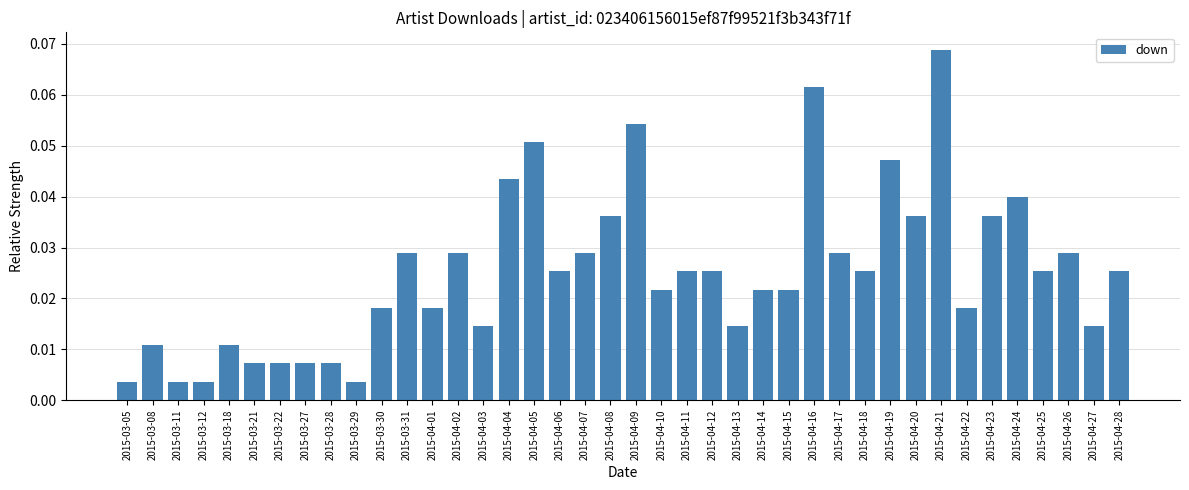

Does the chart contain any negative values?

No